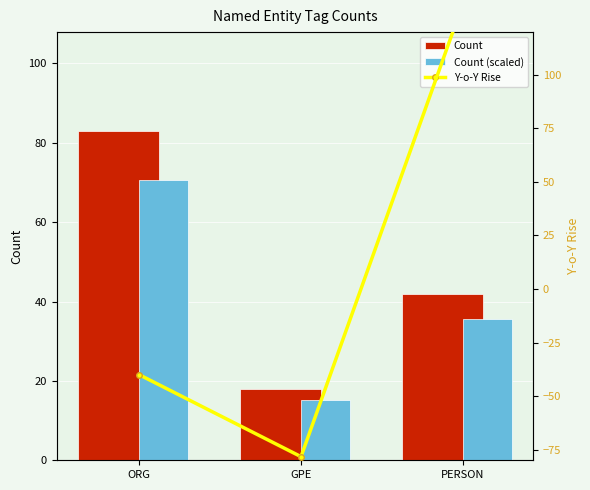

Which series has the largest total across all categories?

Count